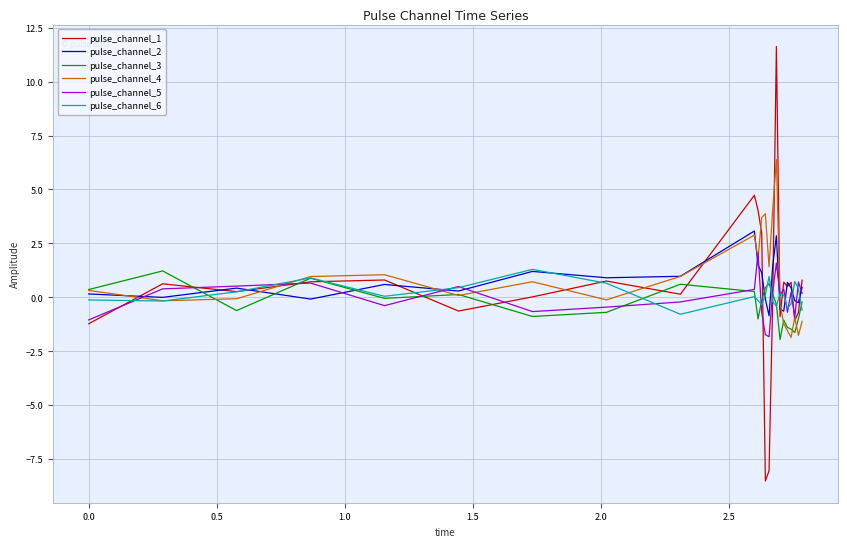

In pulse_channel_6, how many points are lower than both neighbors (excluding endpoints)?

6